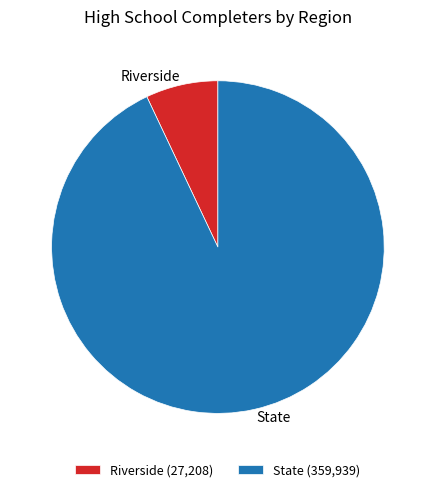

Which has a higher value, State or Riverside?

State